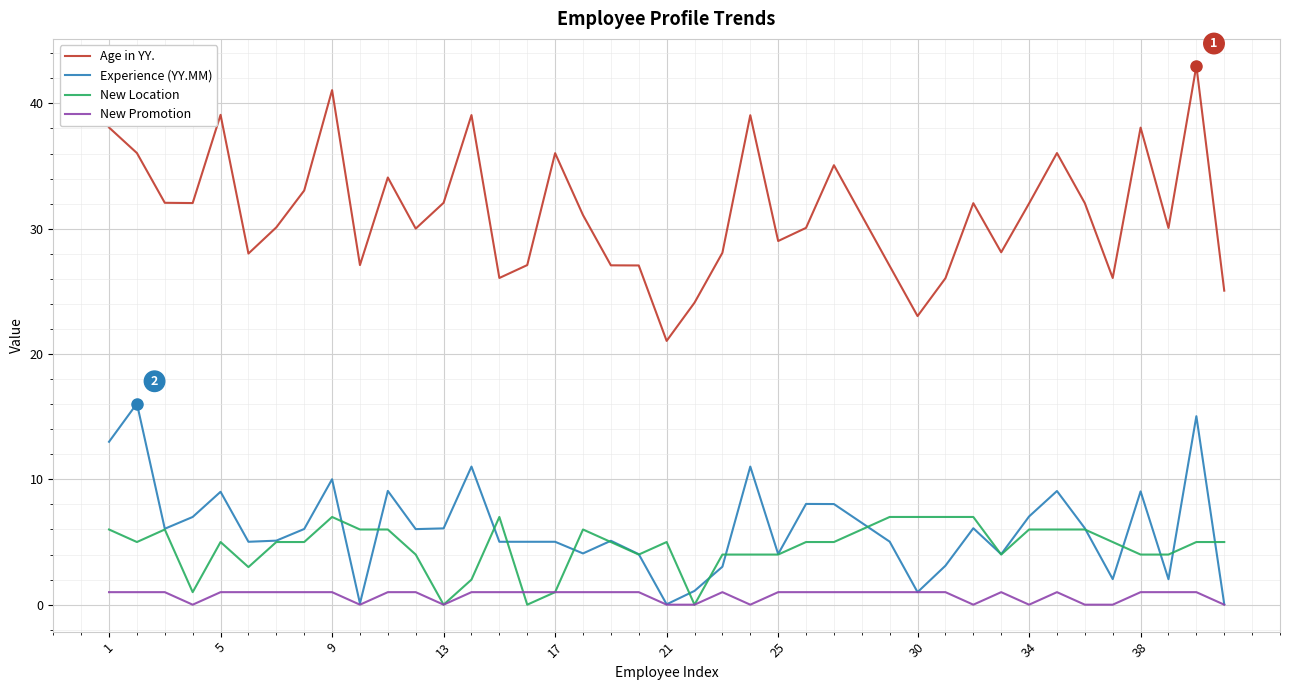

Which series has the widest spread of values?

Age in YY.